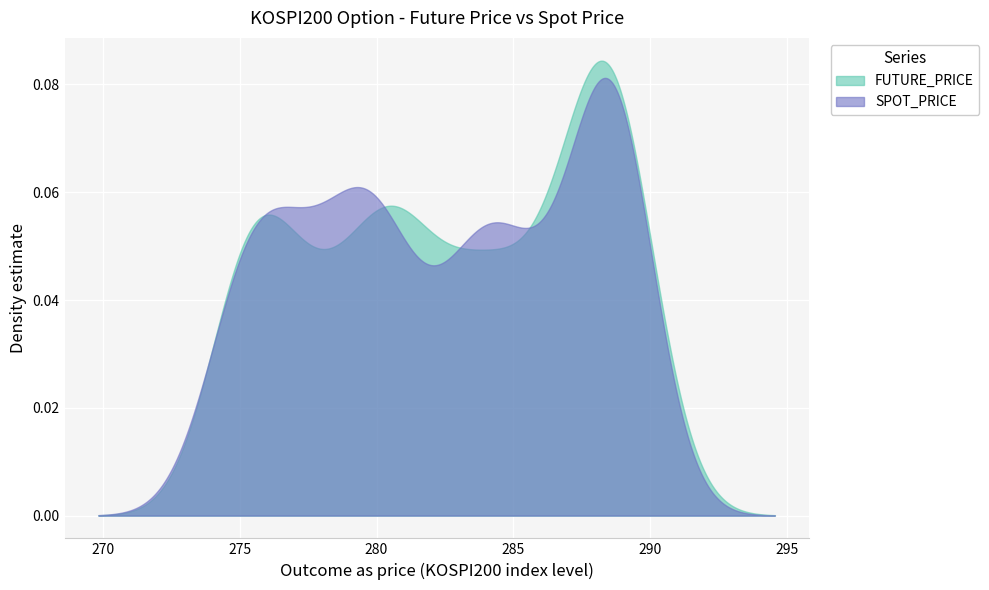

How many interior local peaks does the FUTURE_PRICE series have?

4